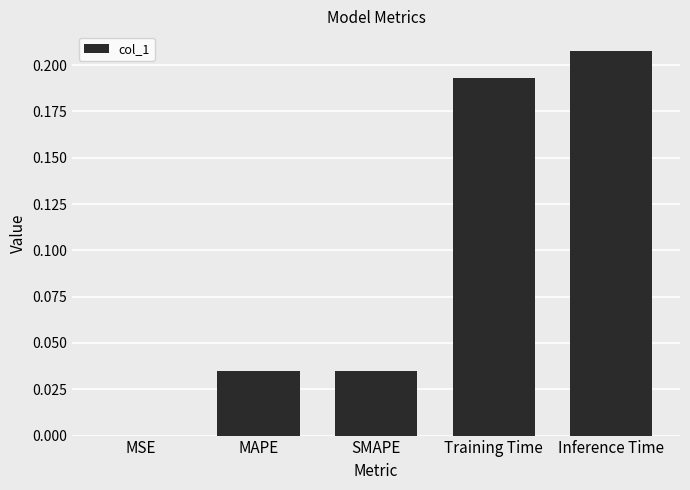

What is the sum of the values at Inference Time and Training Time?

0.4